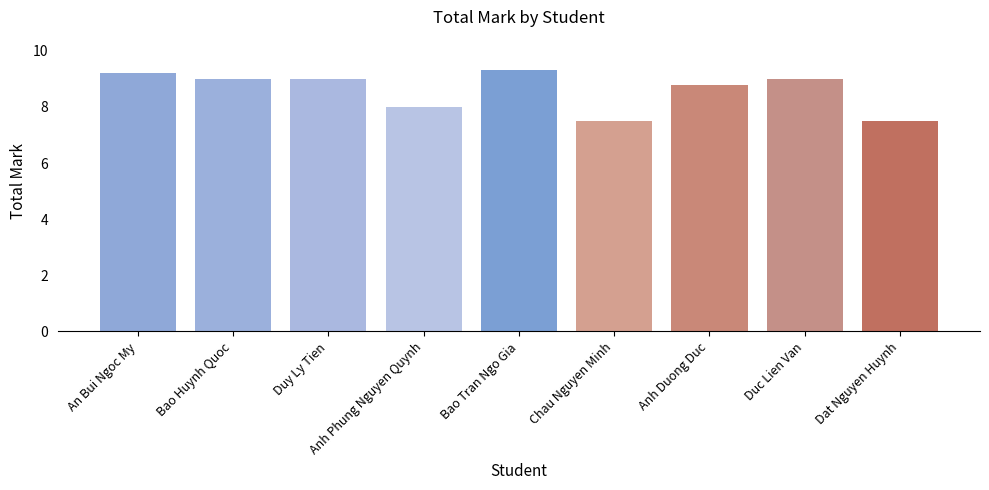

What is the maximum value shown in the chart?

9.3